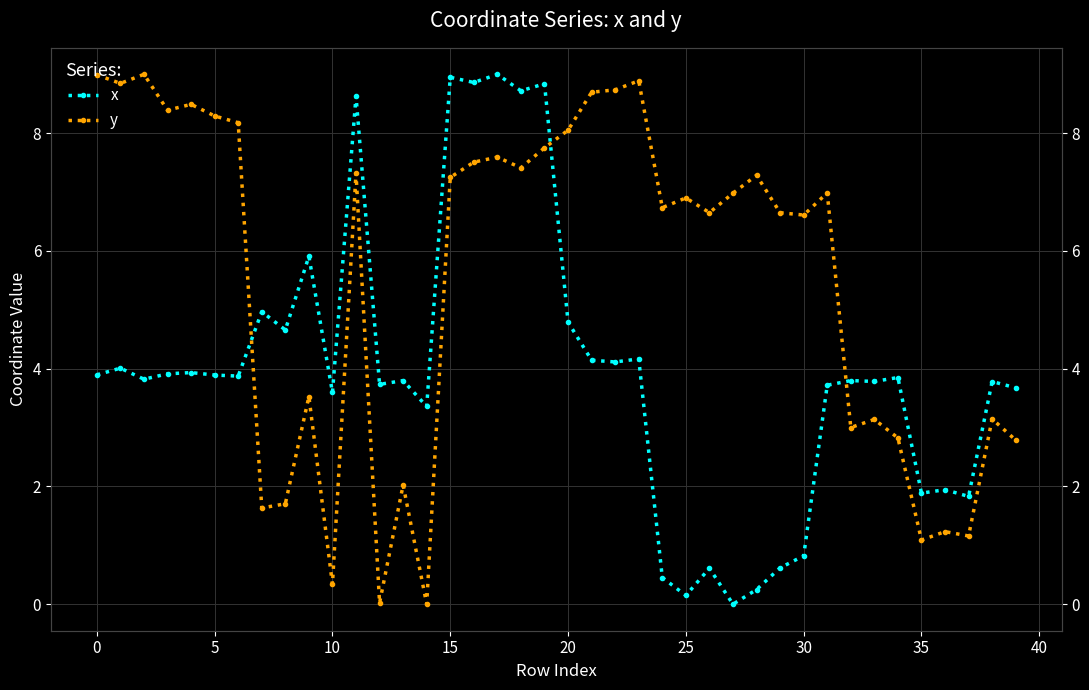

What is the difference between the maximum and minimum values in the y series?

9.0